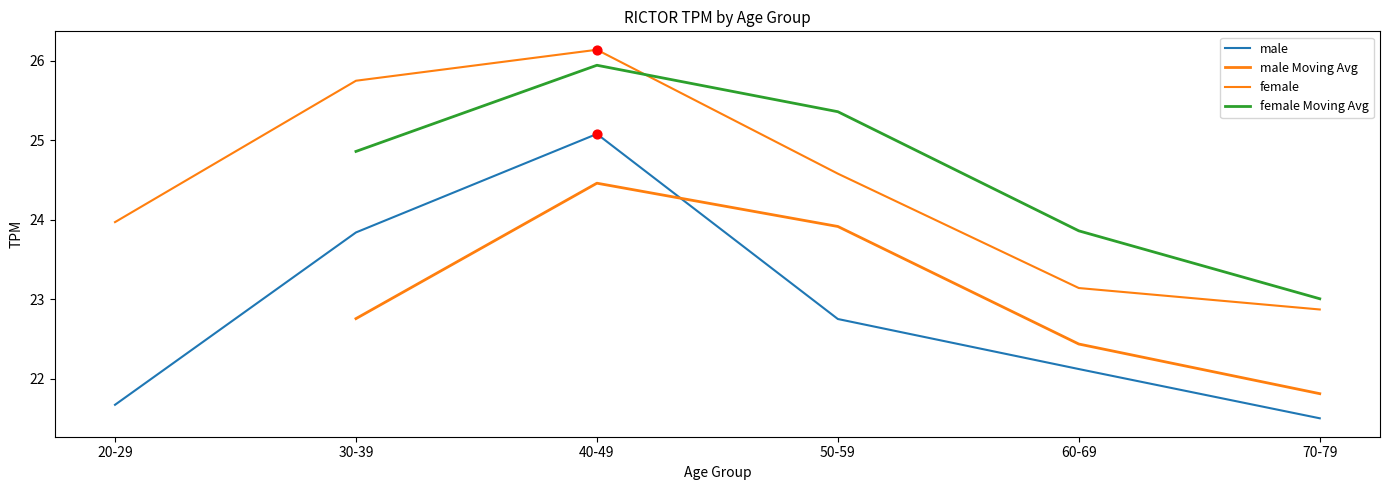

What is the change in value from 20-29 to 40-49?

+2.2